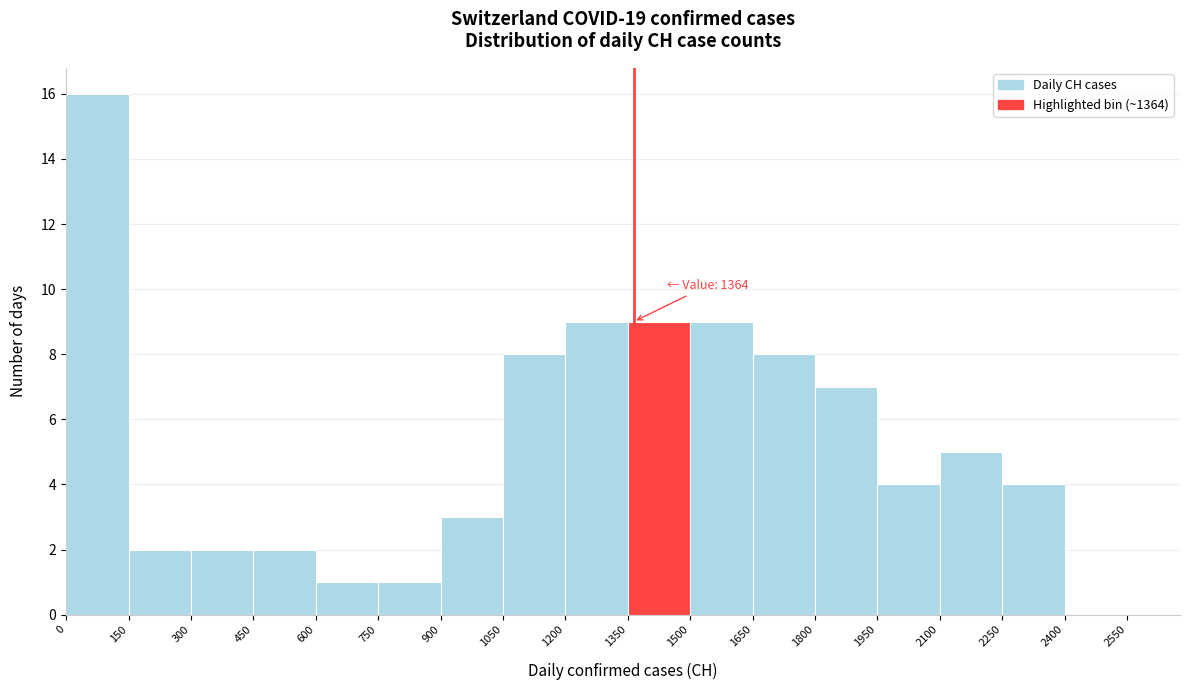

Which range on the x-axis has the tallest bar?

0 to 150